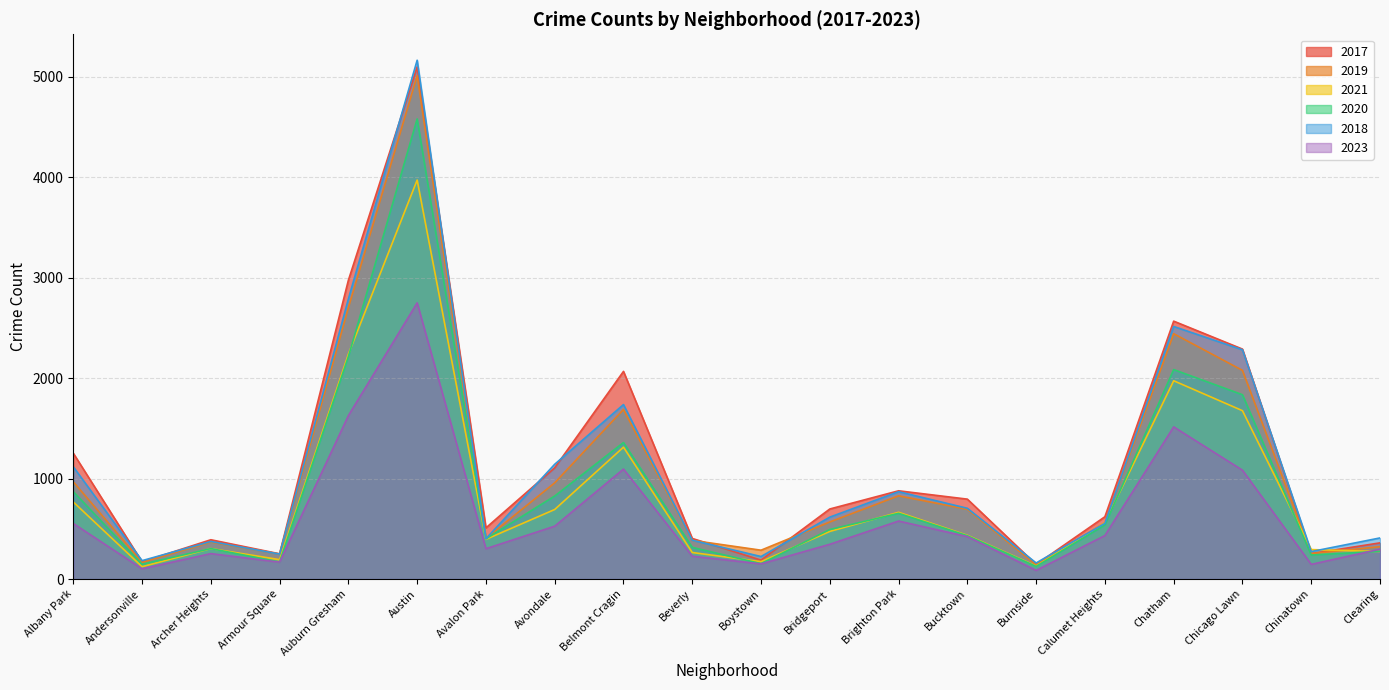

At which label does 2018 first exceed 616?

Albany Park